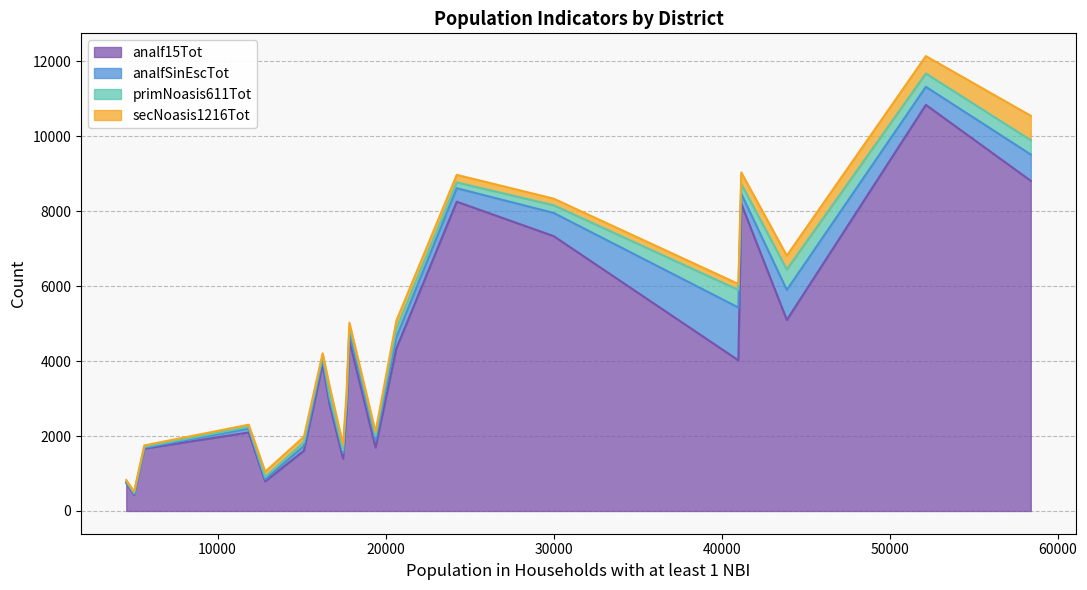

Does the chart have visible grid lines?

Yes